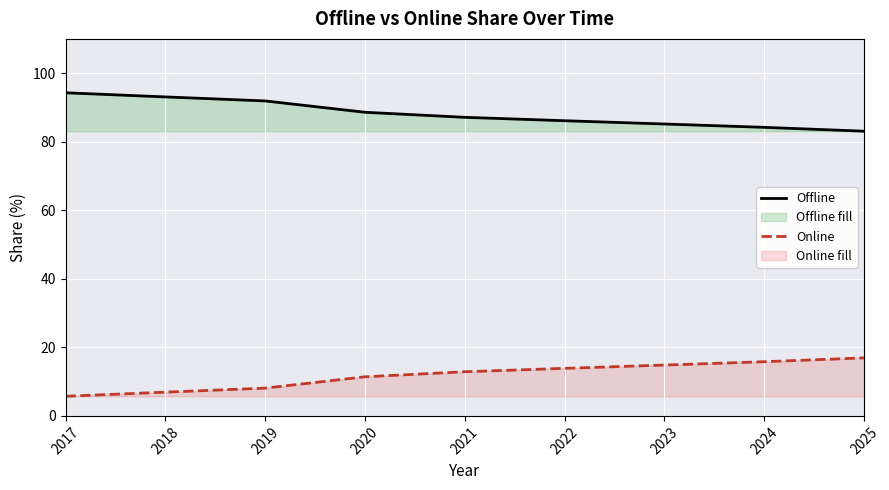

The value of Offline at 2020 is 53.6. True or false?

False